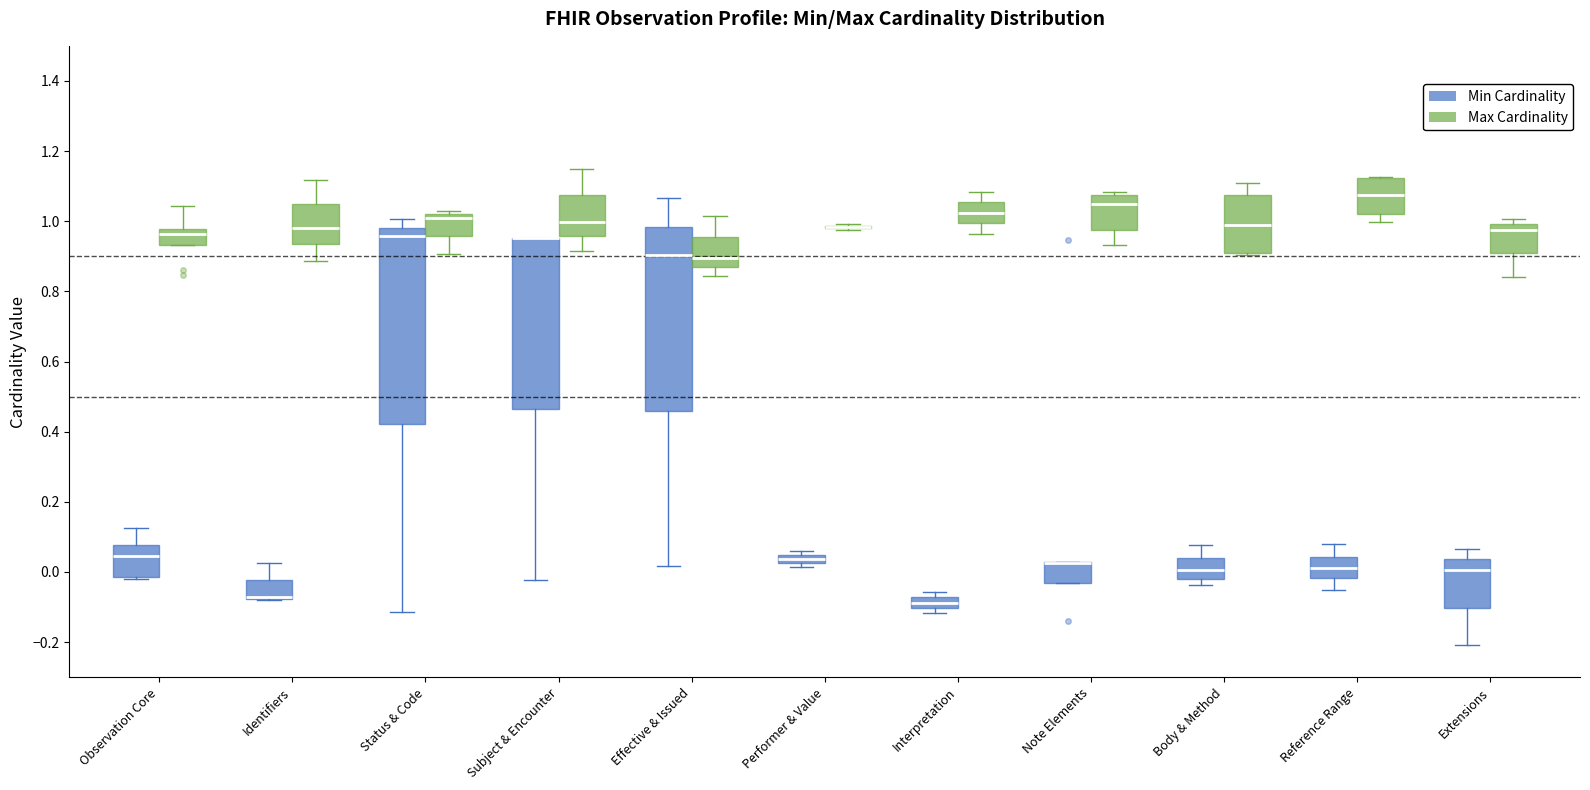

Where does the upper whisker of the box for Interpretation (Max Cardinality) end on the y-axis? The values are not printed on the chart, so give them approximately, as read against the axis.

1.08